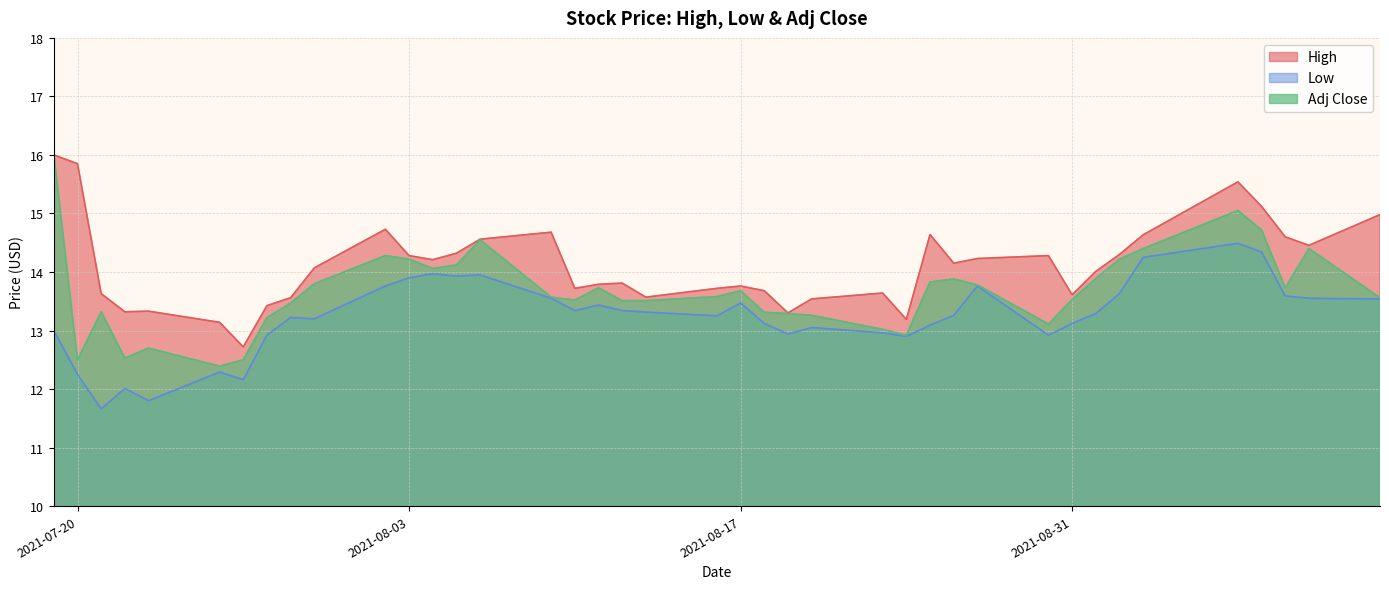

Read the Low value at 2021-09-10.

13.6